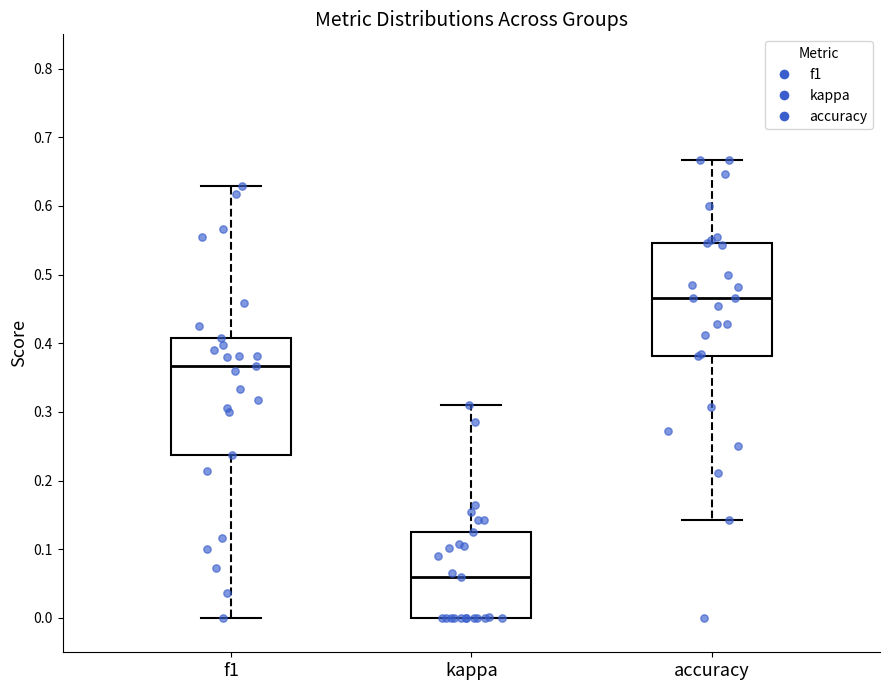

Reading left to right, read every box against the y-axis: the position of its median line, the range the box covers, and the ends of its whiskers. The values are not printed on the chart, so give them approximately, as read against the axis.

f1: median 0.37, box 0.24 to 0.41, whiskers 0.00 to 0.63
kappa: median 0.06, box 0.00 to 0.13, whiskers 0.00 to 0.31
accuracy: median 0.47, box 0.38 to 0.55, whiskers 0.14 to 0.67